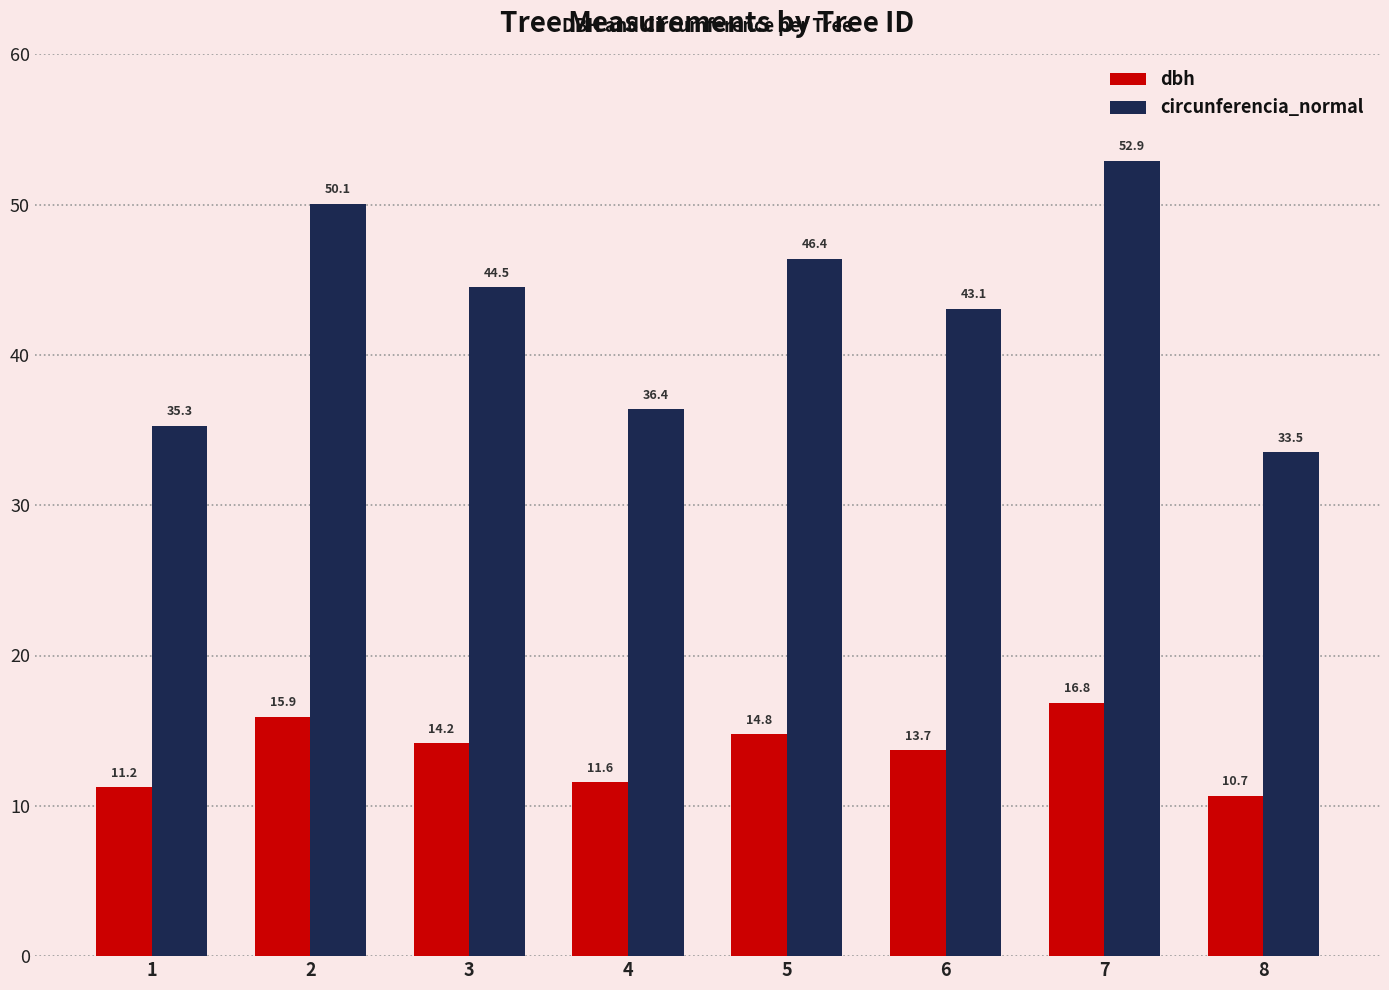

Reading left to right, what are all the values shown in this chart?

dbh: 1=11.2	2=15.9	3=14.2	4=11.6	5=14.8	6=13.7	7=16.8	8=10.7
circunferencia_normal: 1=35.3	2=50.1	3=44.5	4=36.4	5=46.4	6=43.1	7=52.9	8=33.5